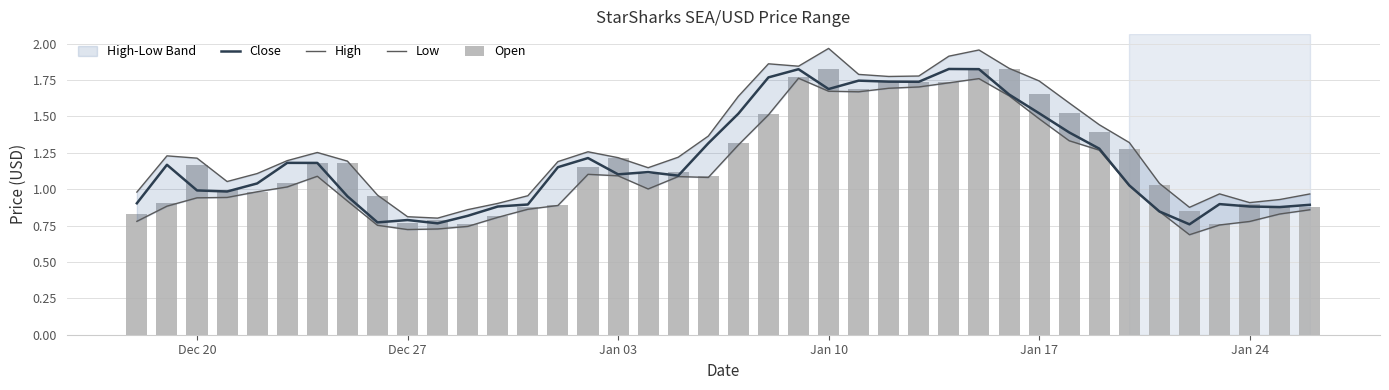

What is the value of the High bar at the 40th from the left?

1.0